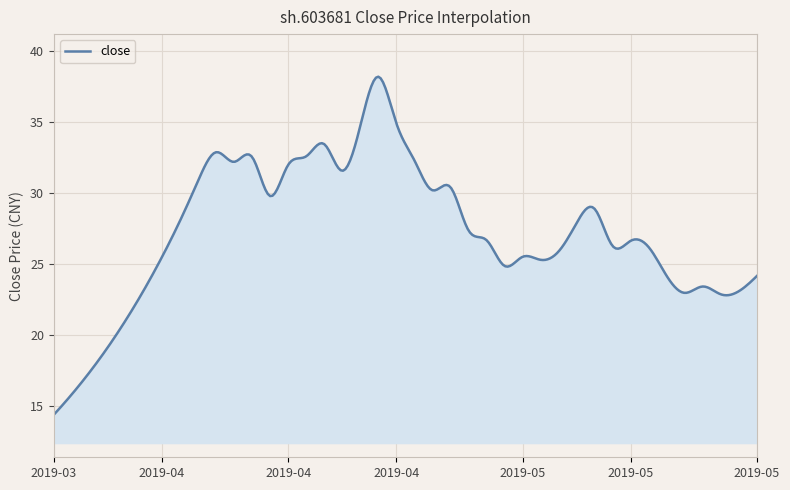

Count the number of categories in the chart.

300